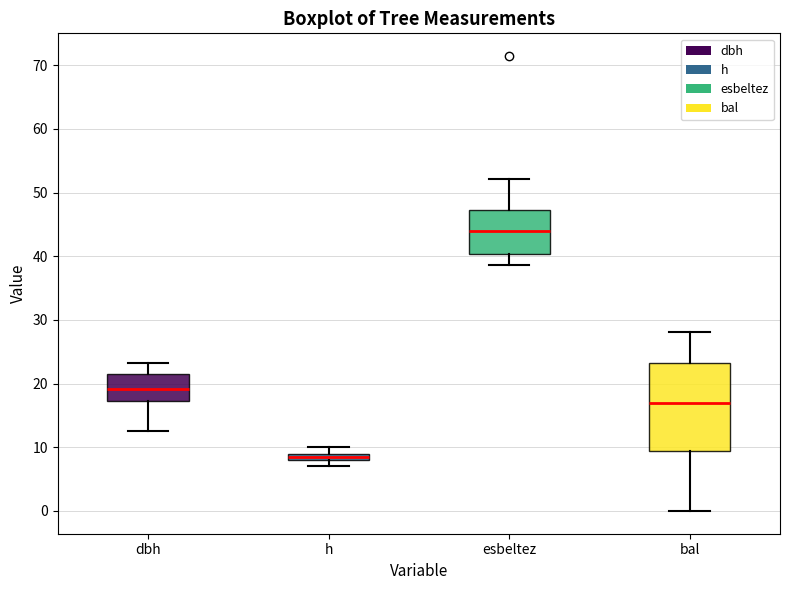

Which box's median line is the highest?

esbeltez